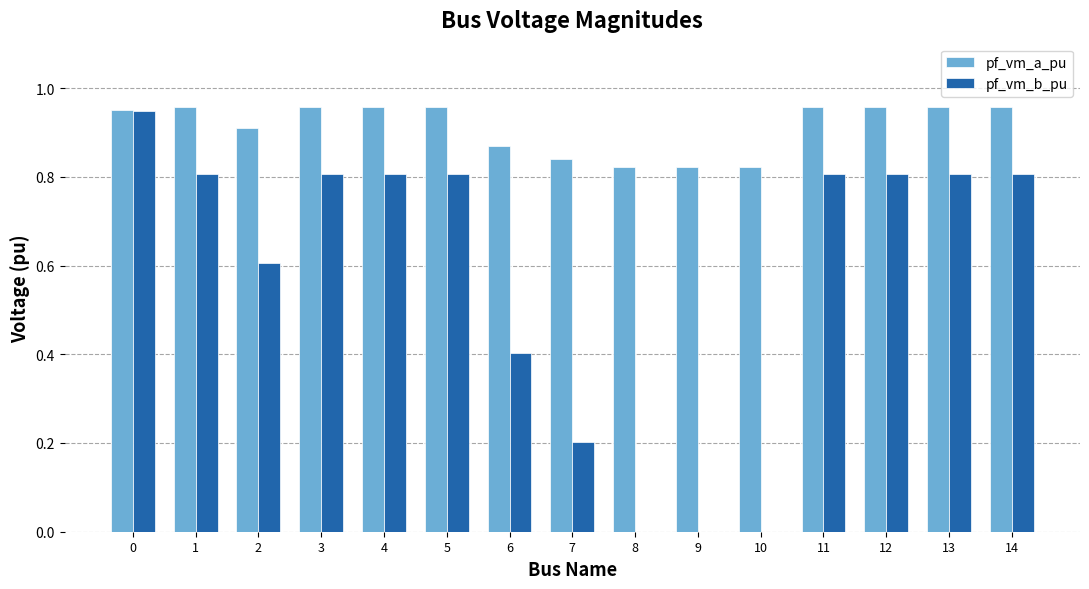

What is the sum of the pf_vm_b_pu values at 14 and 5?

1.6